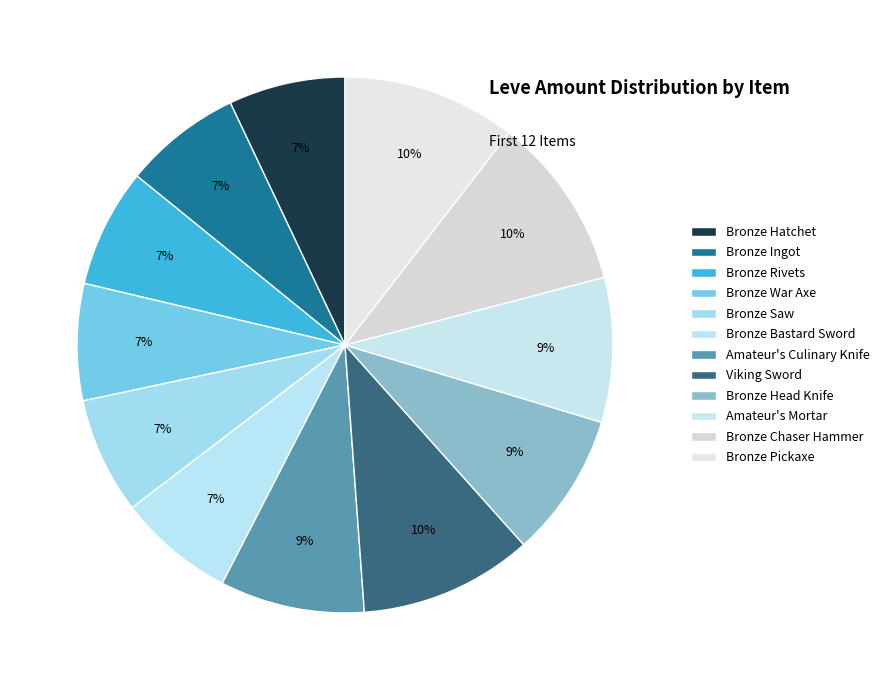

Is it true that Amateur's Mortar is 19% of the pie?

False